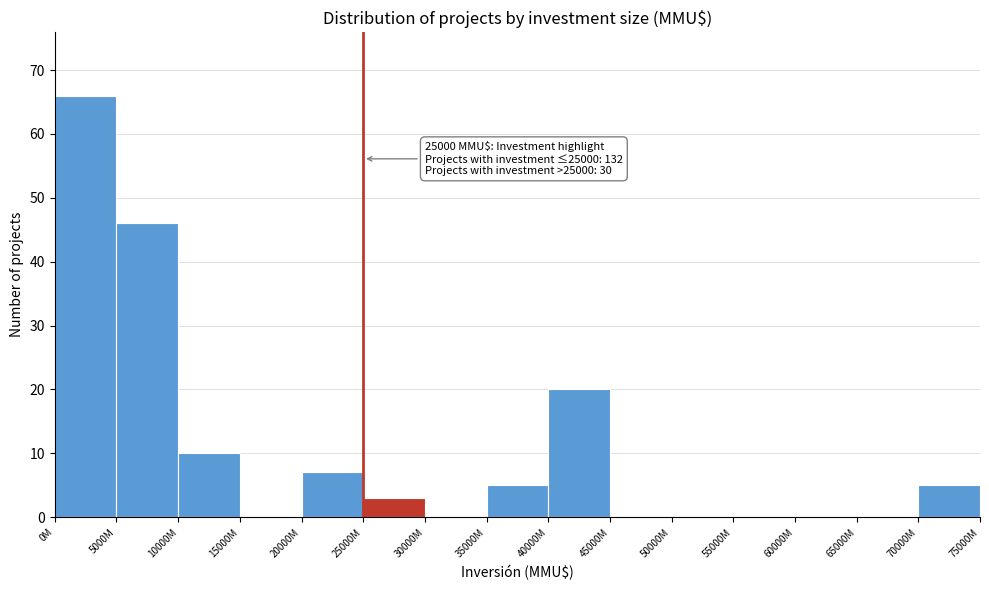

What is the sum of all values?

162